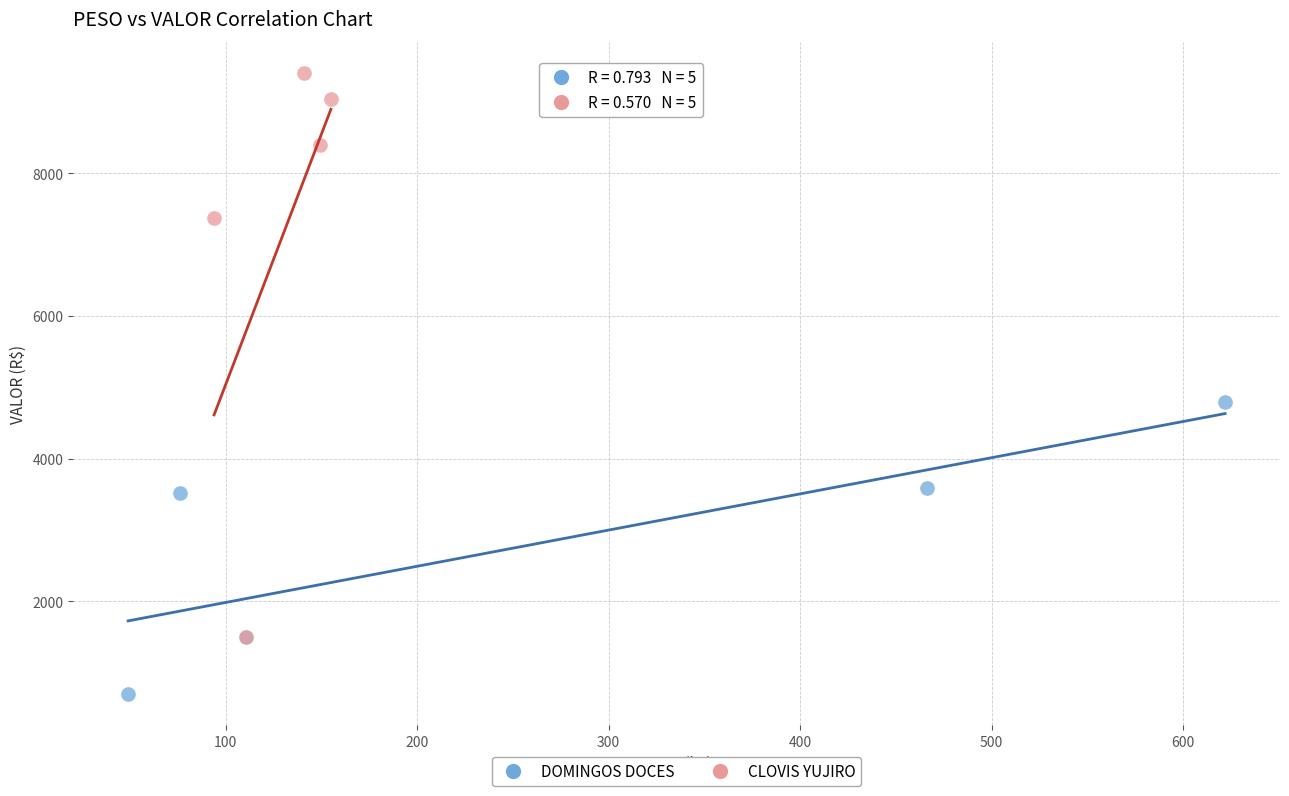

Which series contains the highest Y value?

CLOVIS YUJIRO